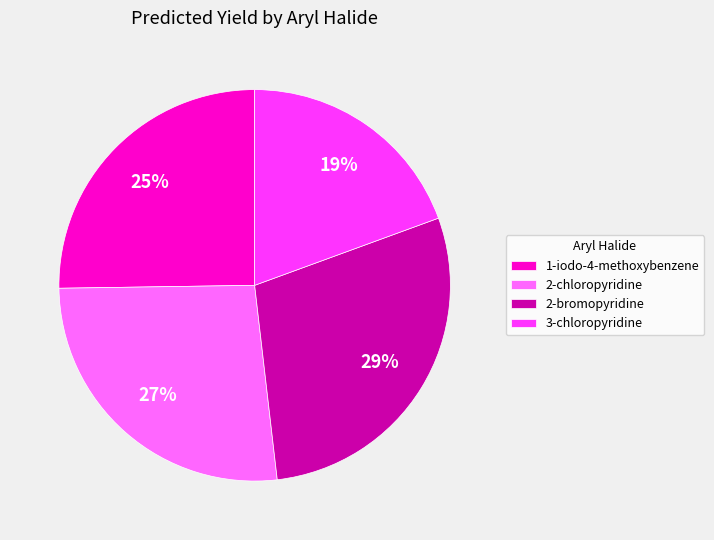

Does 1-iodo-4-methoxybenzene represent more than half of the total?

No